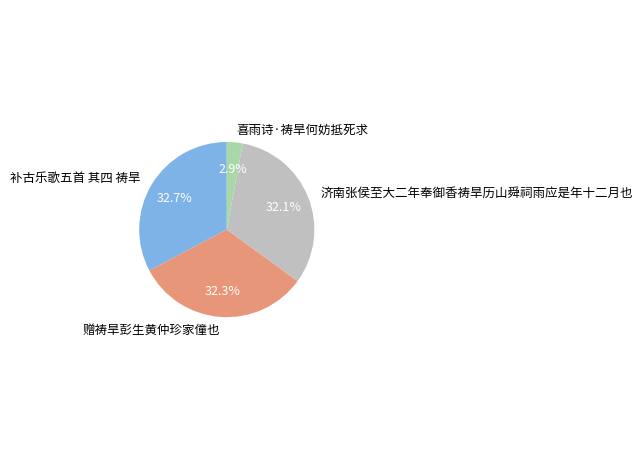

Which category has the smallest portion of the pie?

喜雨诗·祷旱何妨抵死求